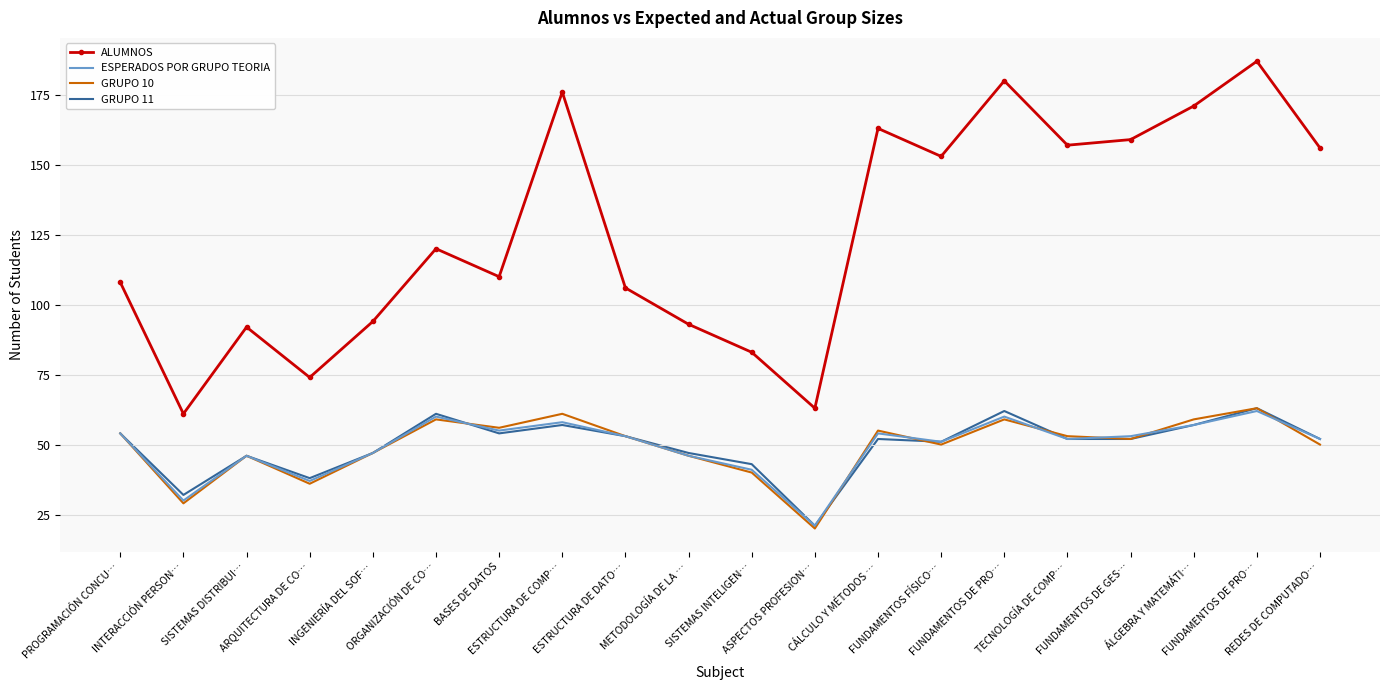

Is the value of ESPERADOS POR GRUPO TEORIA at ÁLGEBRA Y MATEMÁTI… greater than the value of ALUMNOS at SISTEMAS INTELIGEN…?

No